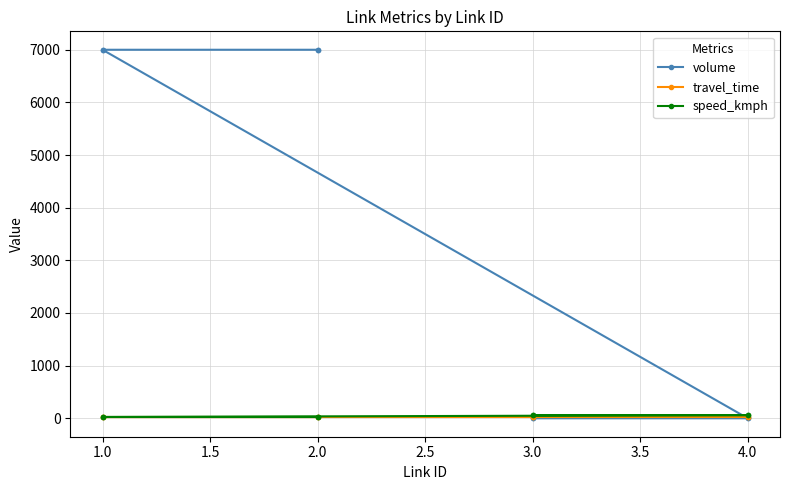

Where is speed_kmph nearest to the value 42?

1.0